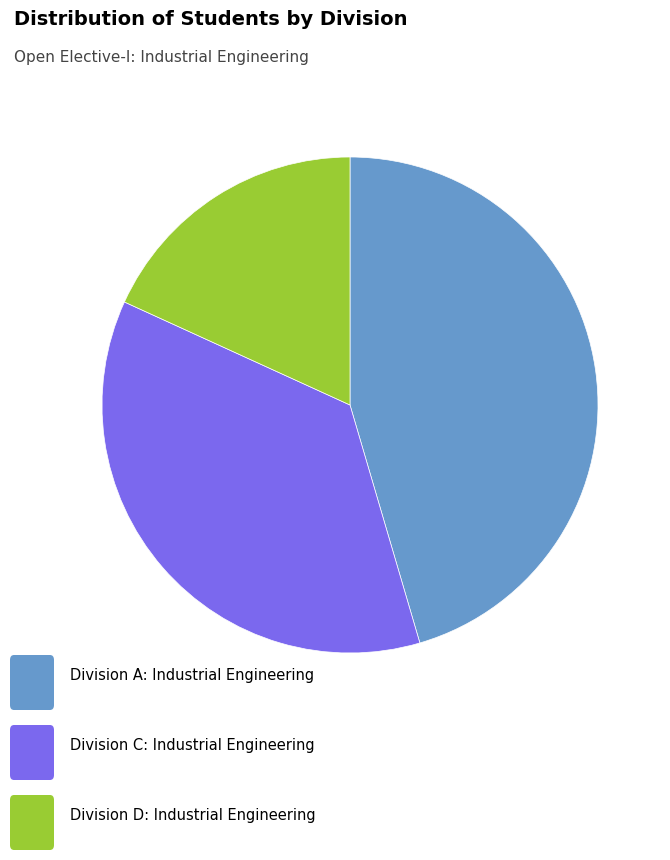

How many segments does this pie chart have?

3